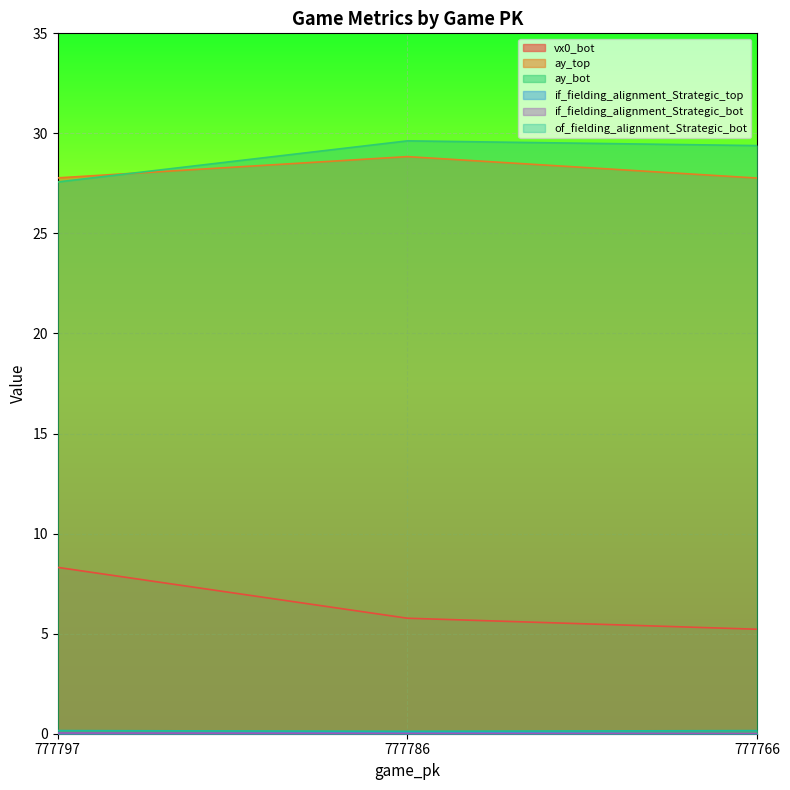

At which category is the sum across all series the highest?

777786